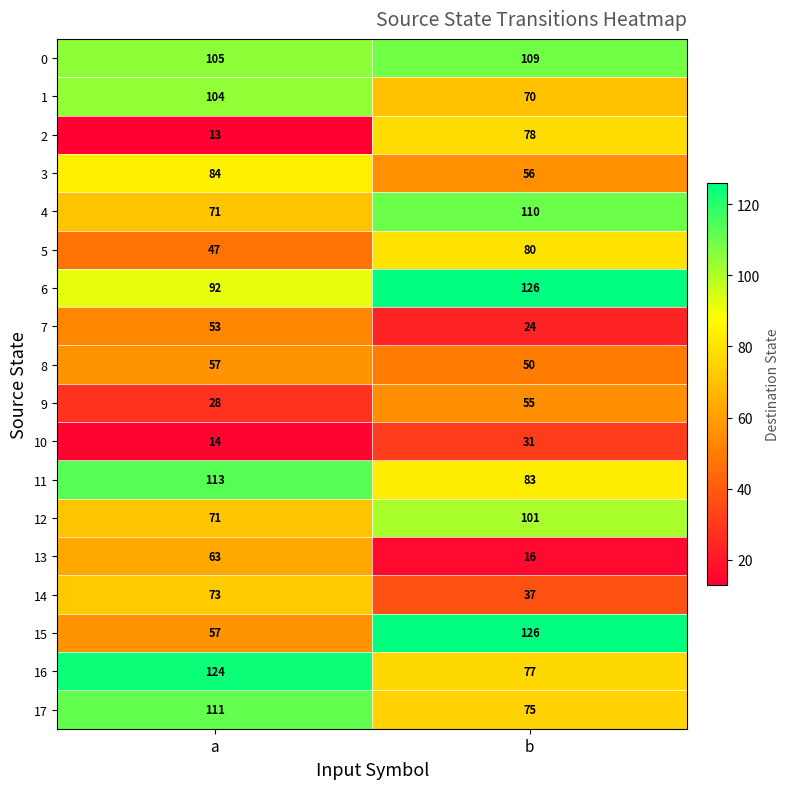

What is the greatest value displayed?

126